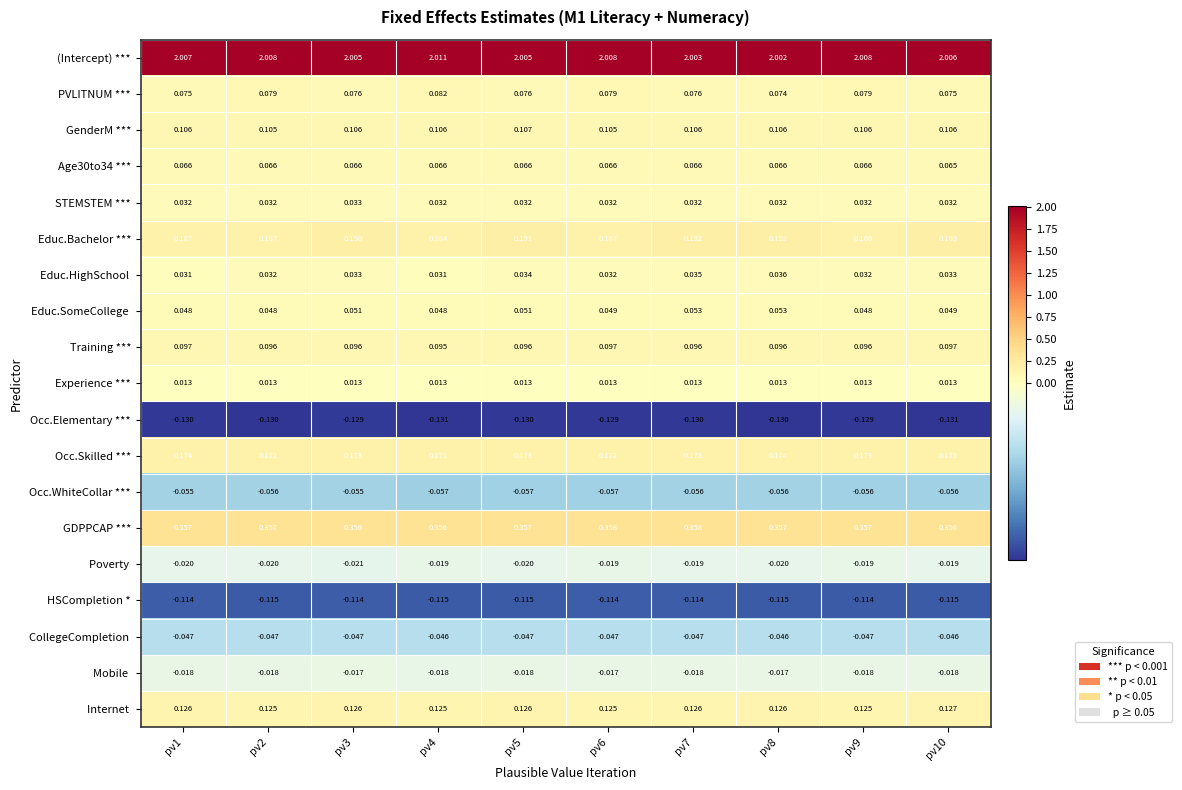

Which series has the widest spread of values?

(Intercept) ***